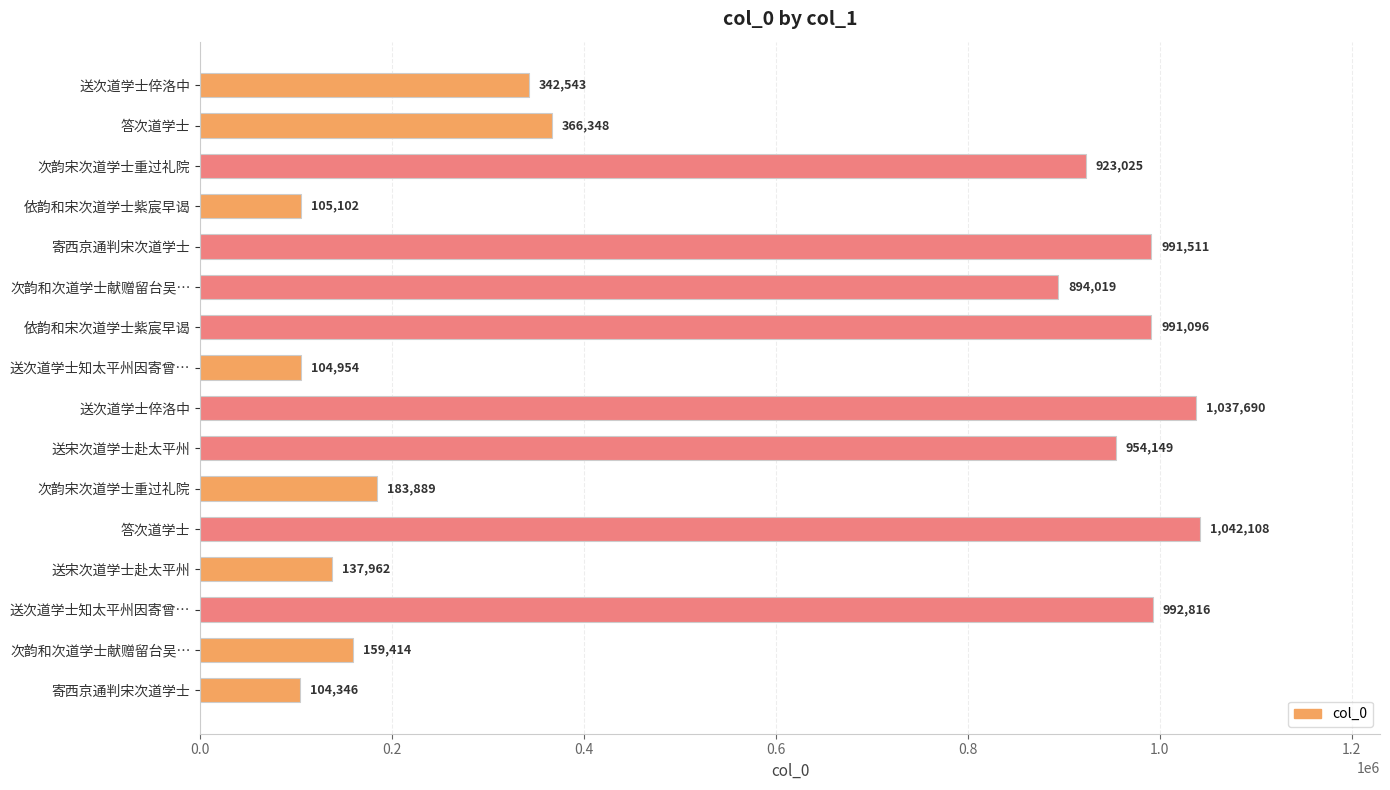

Does the chart contain any negative values?

No